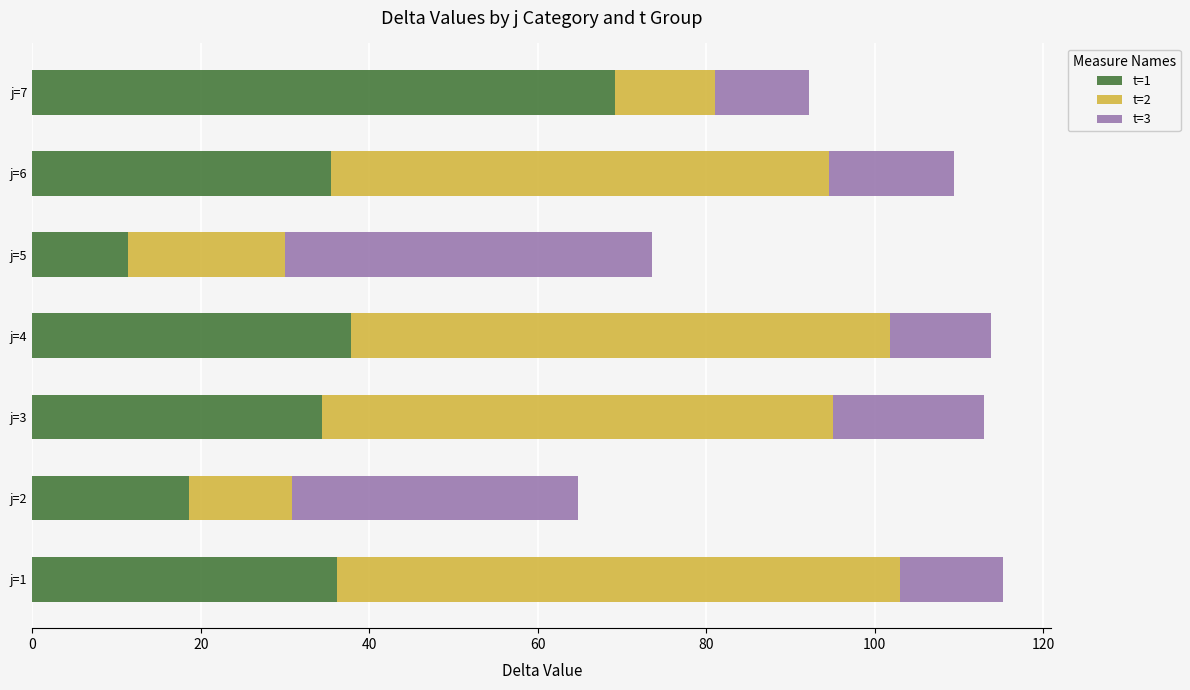

What is the sum of all t=1 values?

243.0